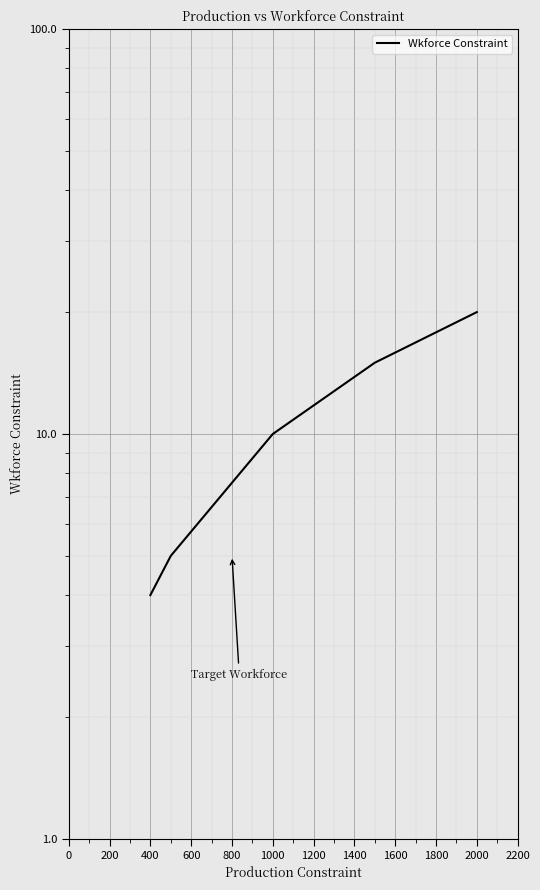

Is this an area chart (filled region under the line)?

No